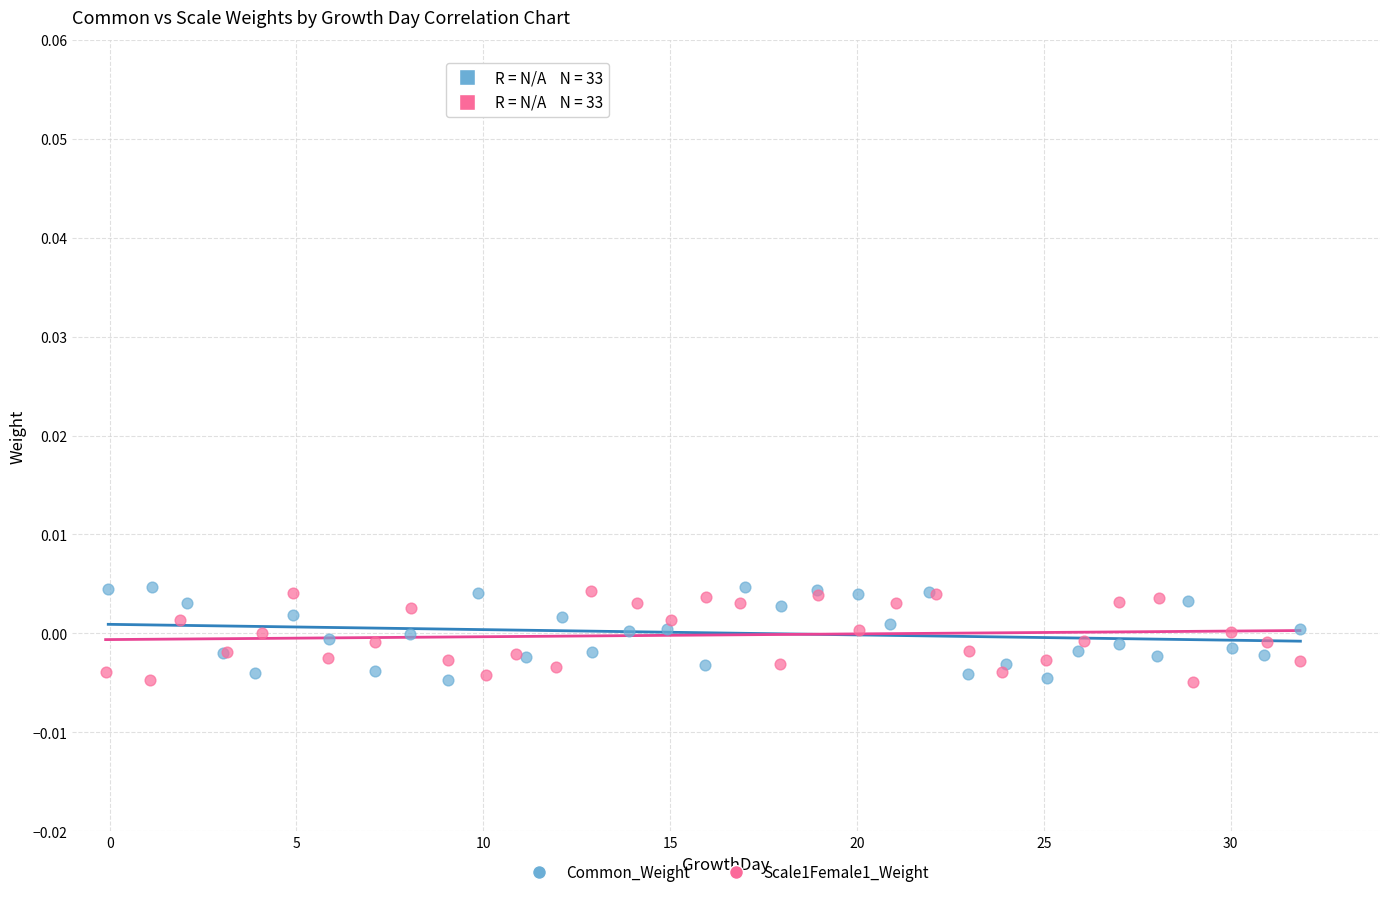

What are all the series names shown in the legend?

Common_Weight, Scale1Female1_Weight